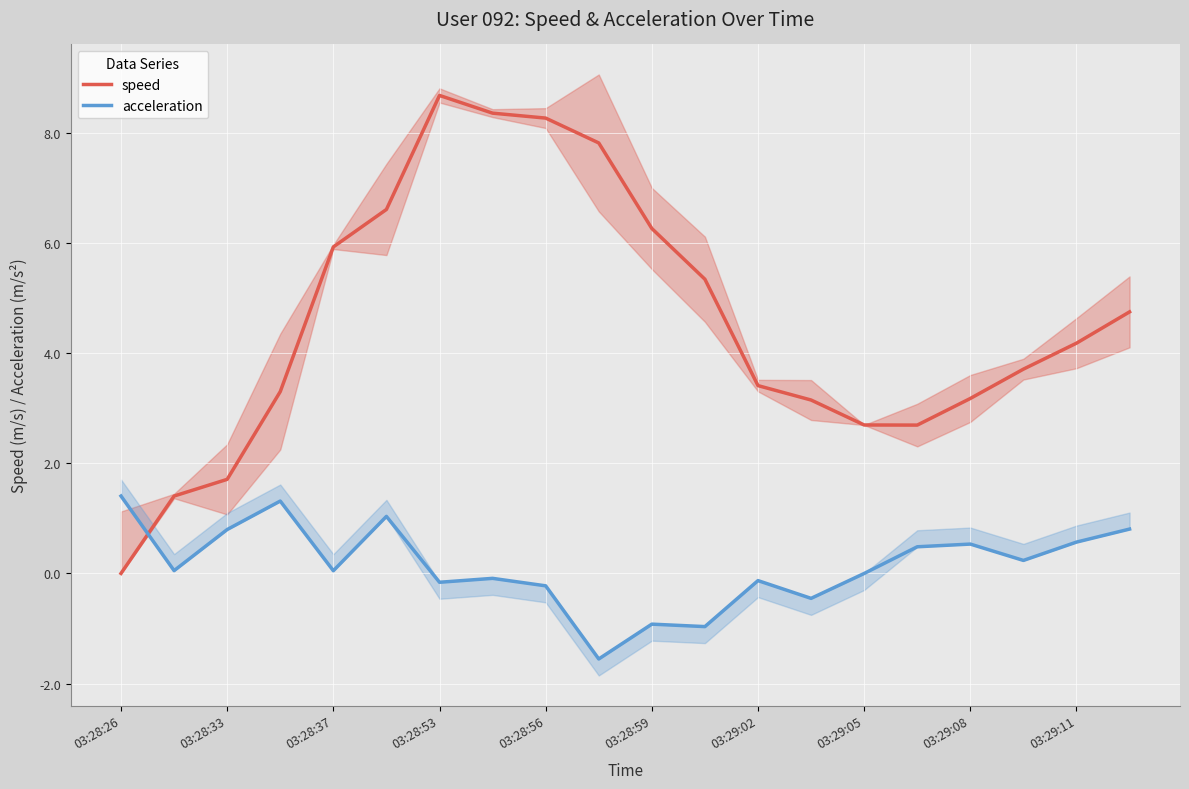

Which category has the lowest value in the speed series?

03:28:26